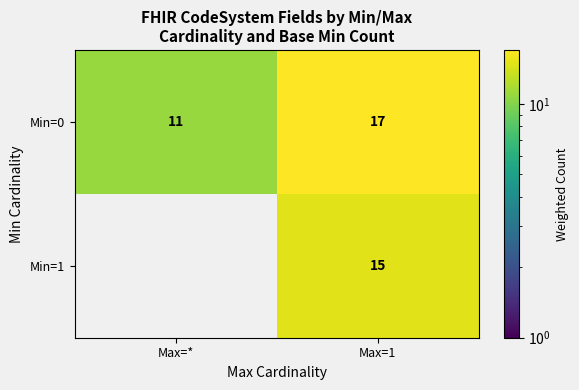

What is the sum of the Min=0 values at Max=1 and Max=*?

28